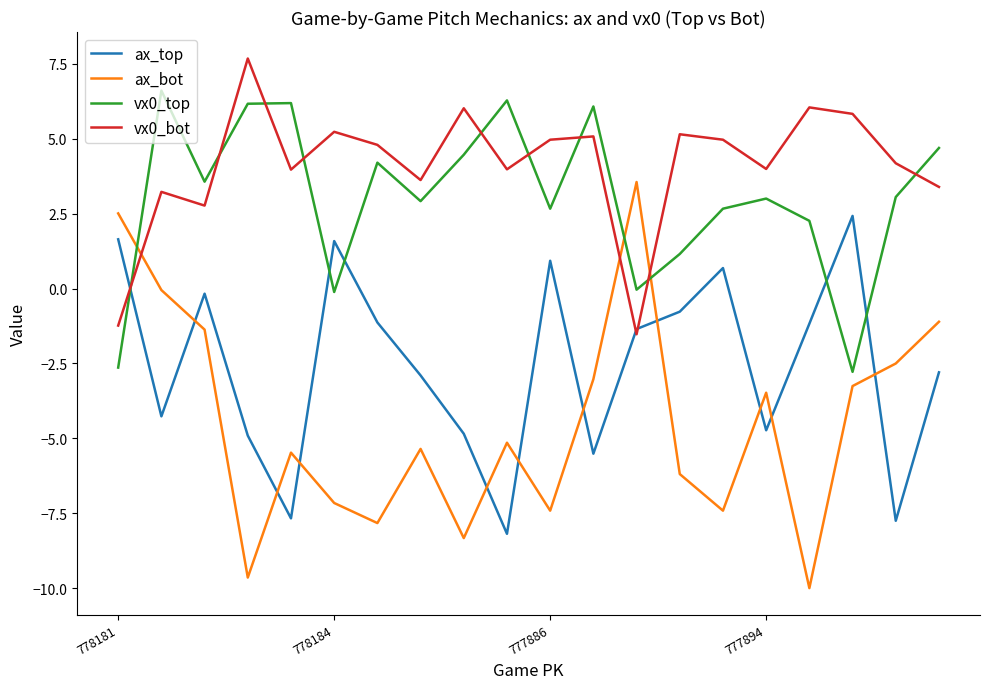

At how many categories does at least one series exceed 1?

20